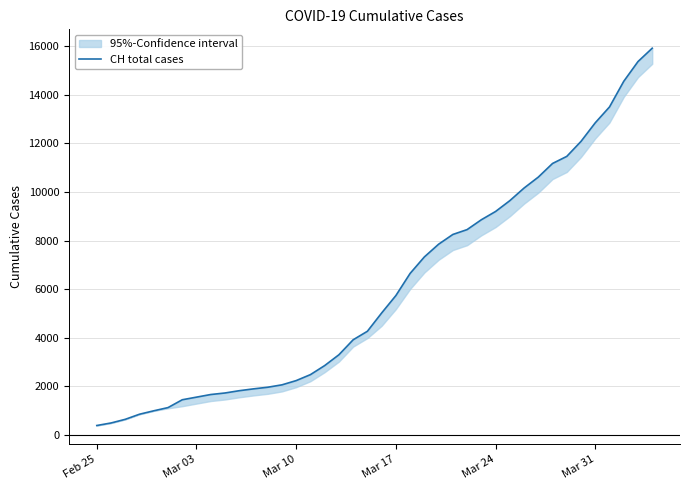

What is the average value?

6053